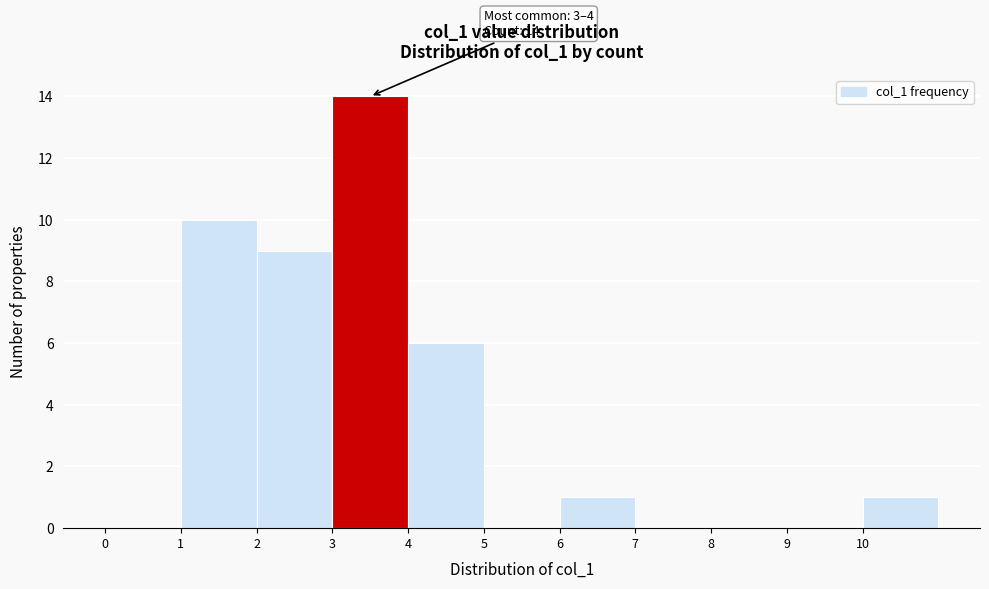

Which range on the x-axis has the tallest bar?

3 to 4